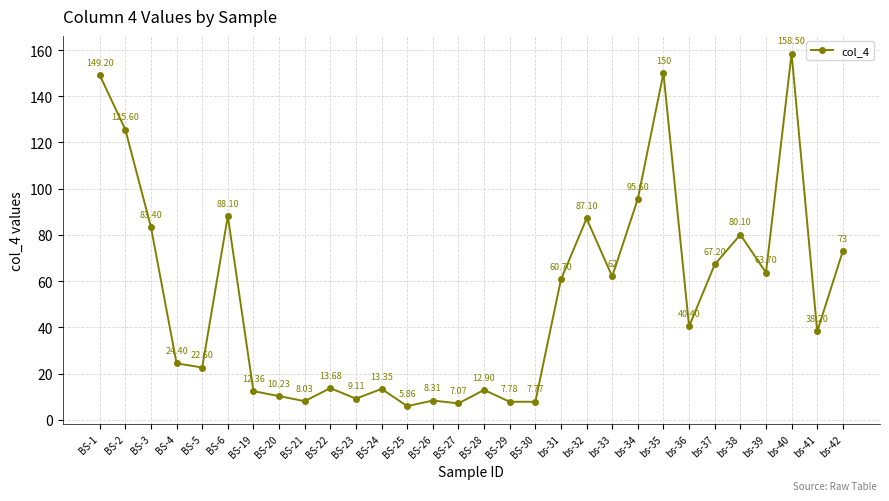

What is the average value?

52.9